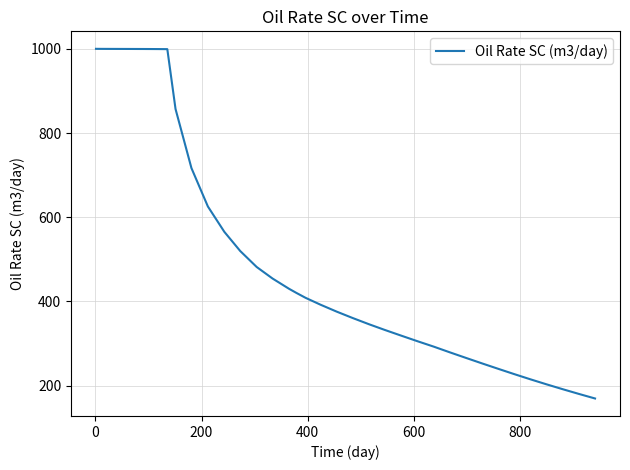

What is the minimum value shown in the chart?

169.4